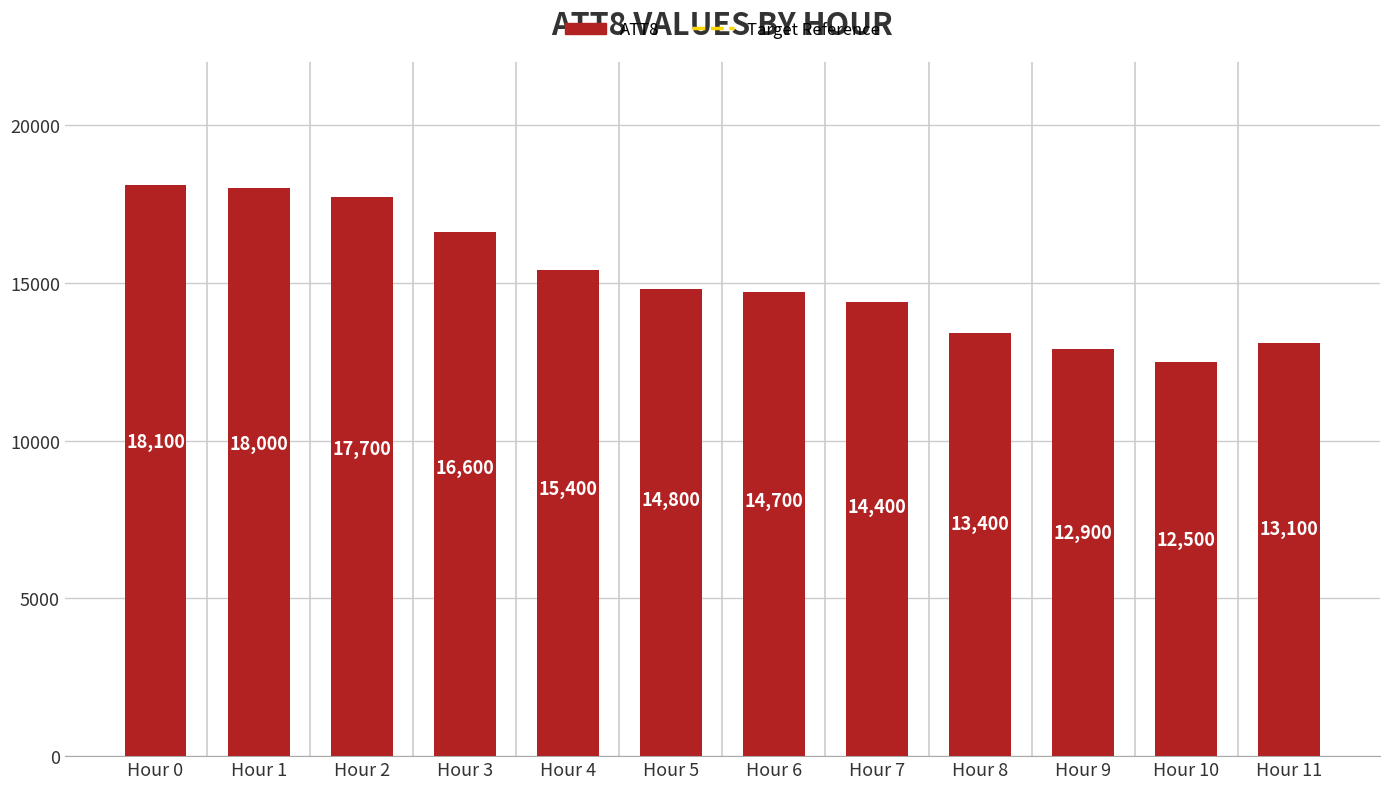

What is the average value?

15133